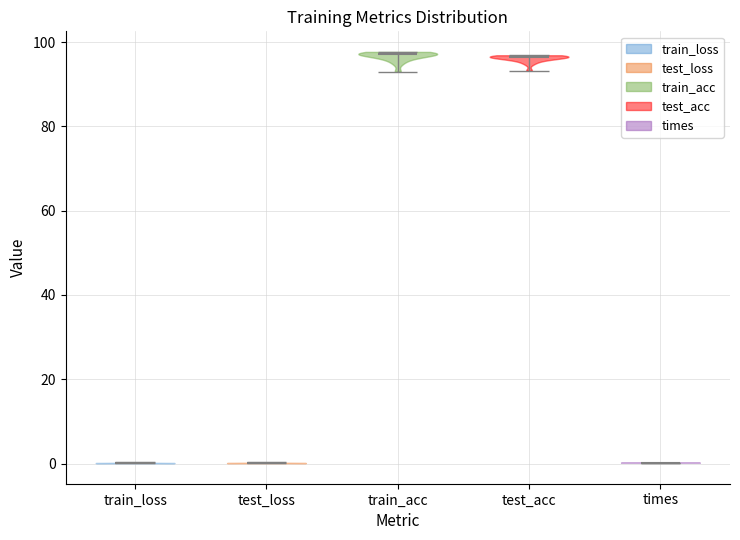

Reading left to right, read every violin against the y-axis: where its median line is, and the lowest and highest points it reaches. The values are not printed on the chart, so give them approximately, as read against the axis.

train_loss: median line 0, lowest point 0, highest point 0
test_loss: median line 0, lowest point 0, highest point 0
train_acc: median line 98, lowest point 94, highest point 98
test_acc: median line 96, lowest point 94, highest point 96
times: median line 0, lowest point 0, highest point 0